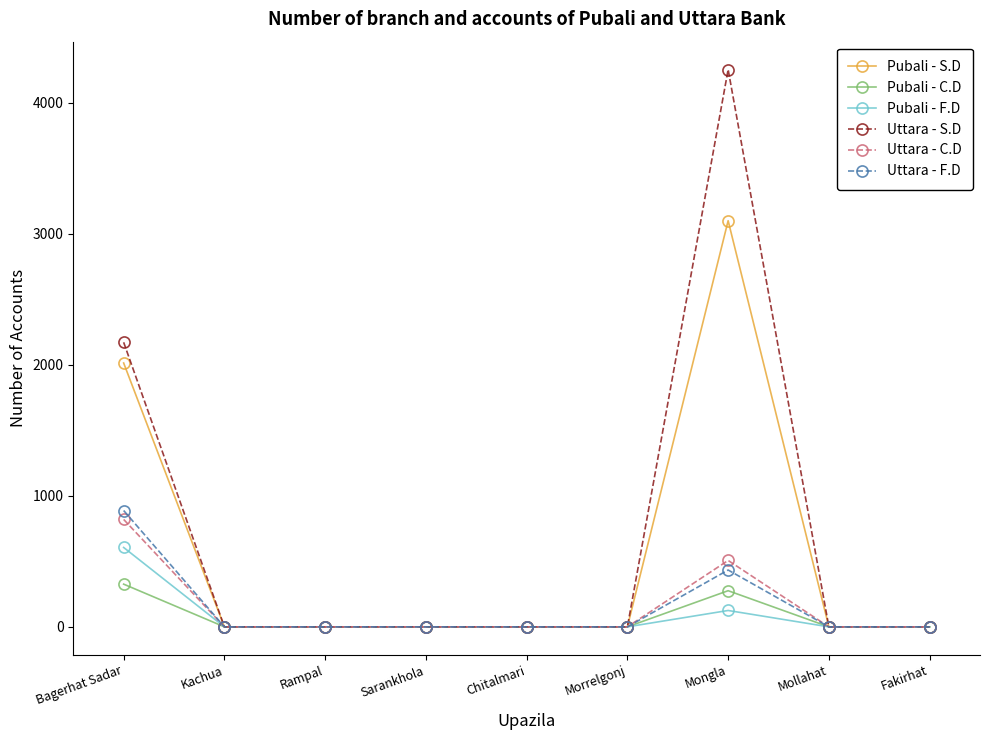

The Uttara - C.D series shows -385 at Kachua. True or false?

False